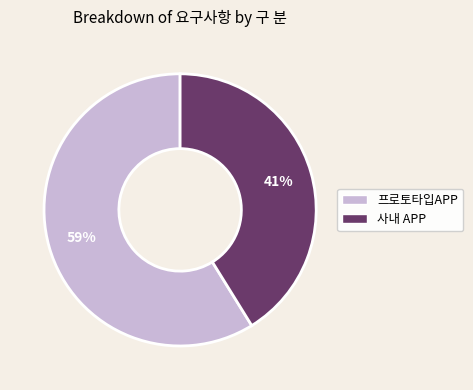

To the nearest percent, what percentage of the pie is 프로토타입APP?

59%